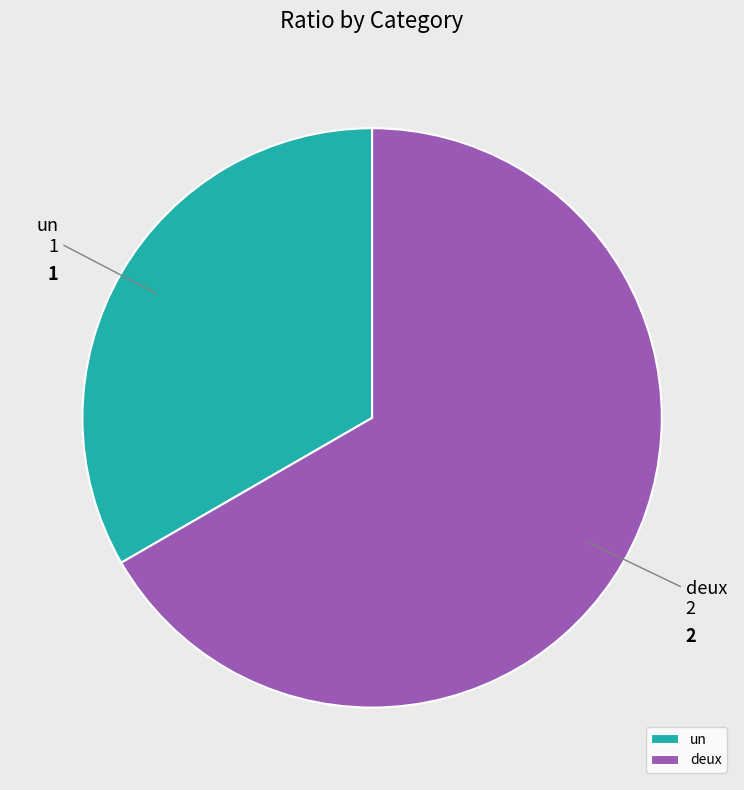

Rank the categories by value from lowest to highest.

un, deux